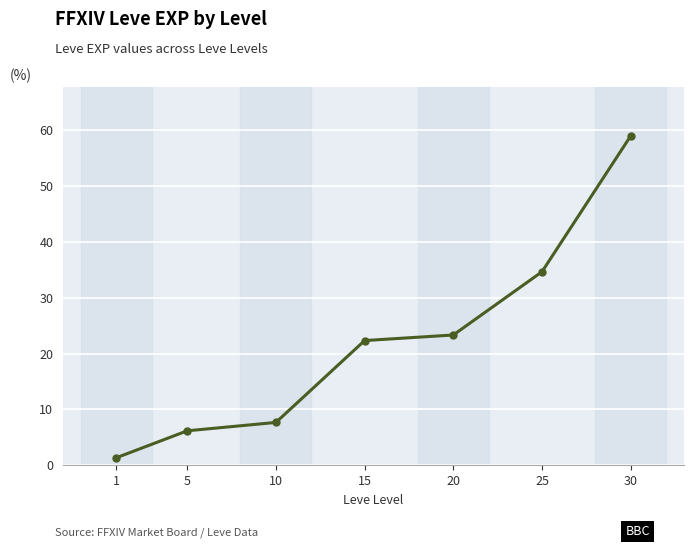

How many values exceed 22?

4